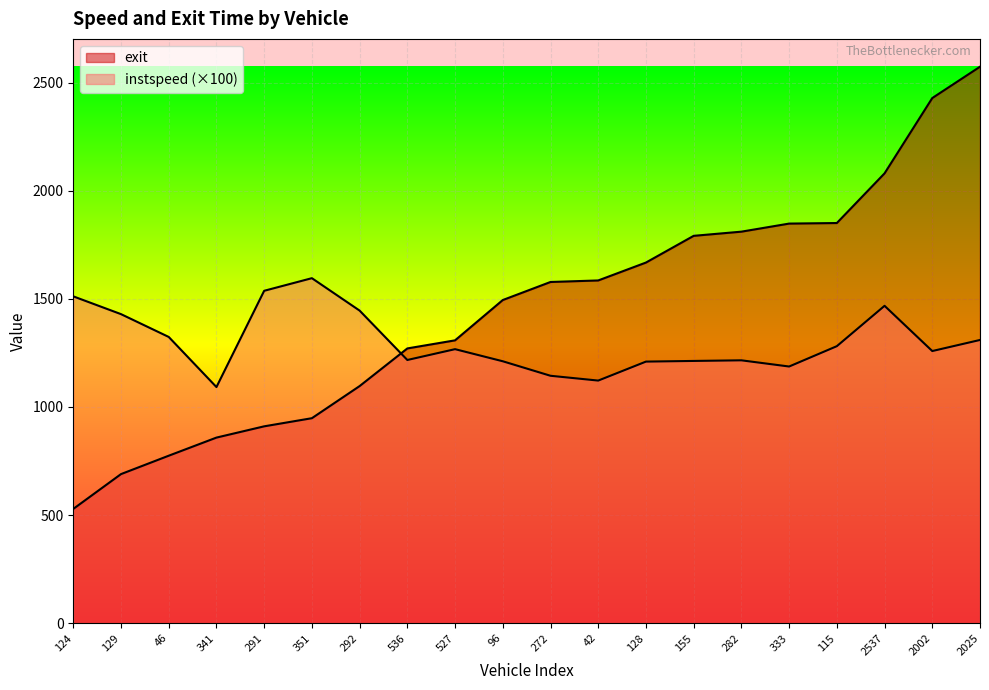

What is the label of the 17th point from the right?

341